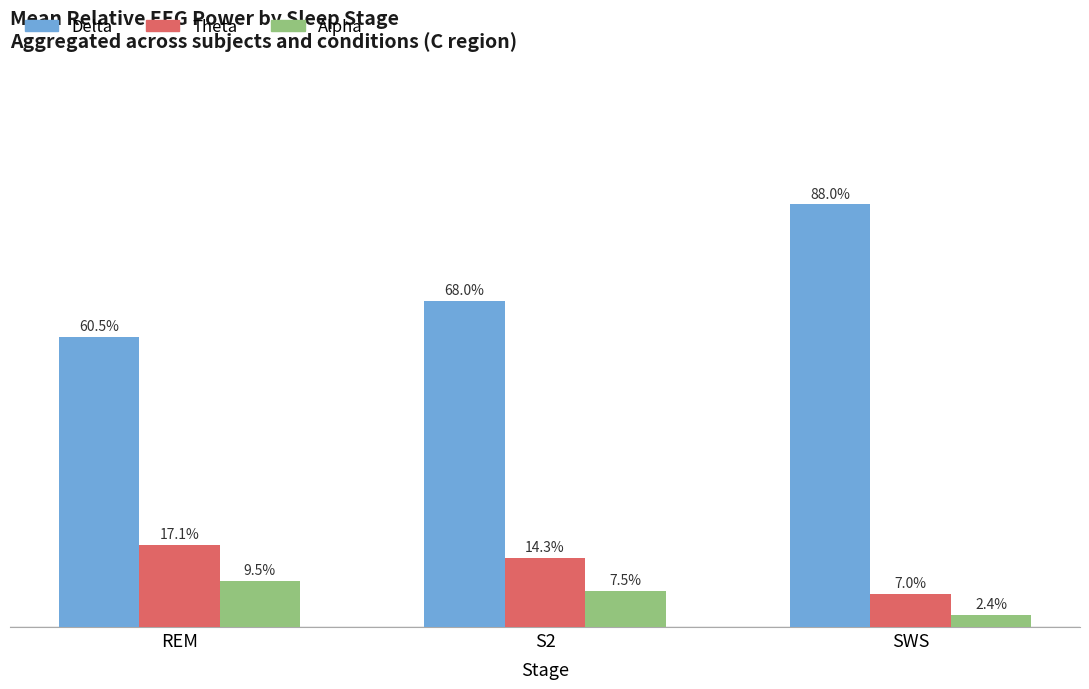

What are all the series names shown in the legend?

Delta, Theta, Alpha